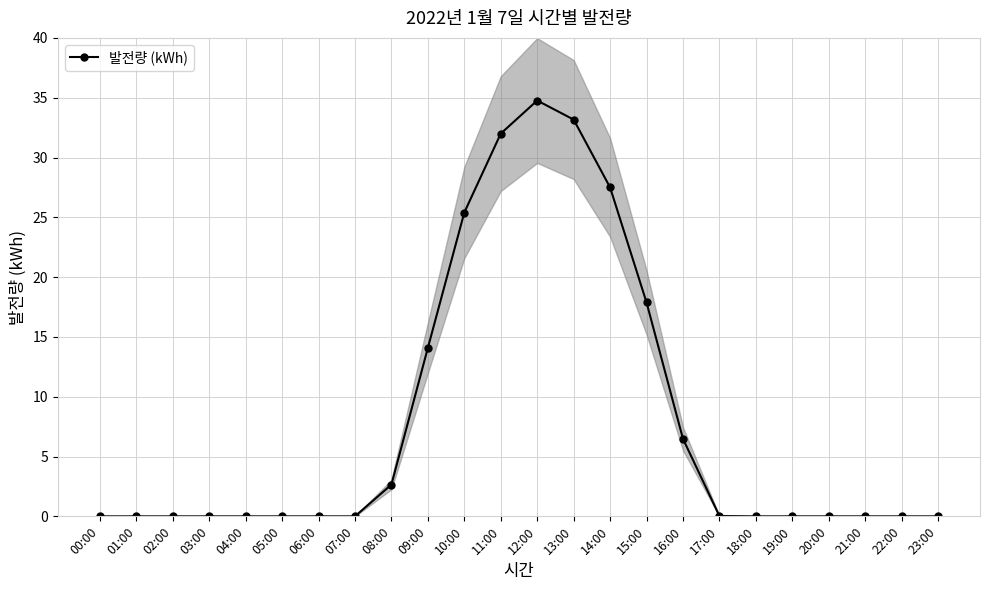

What is the average value?

8.1